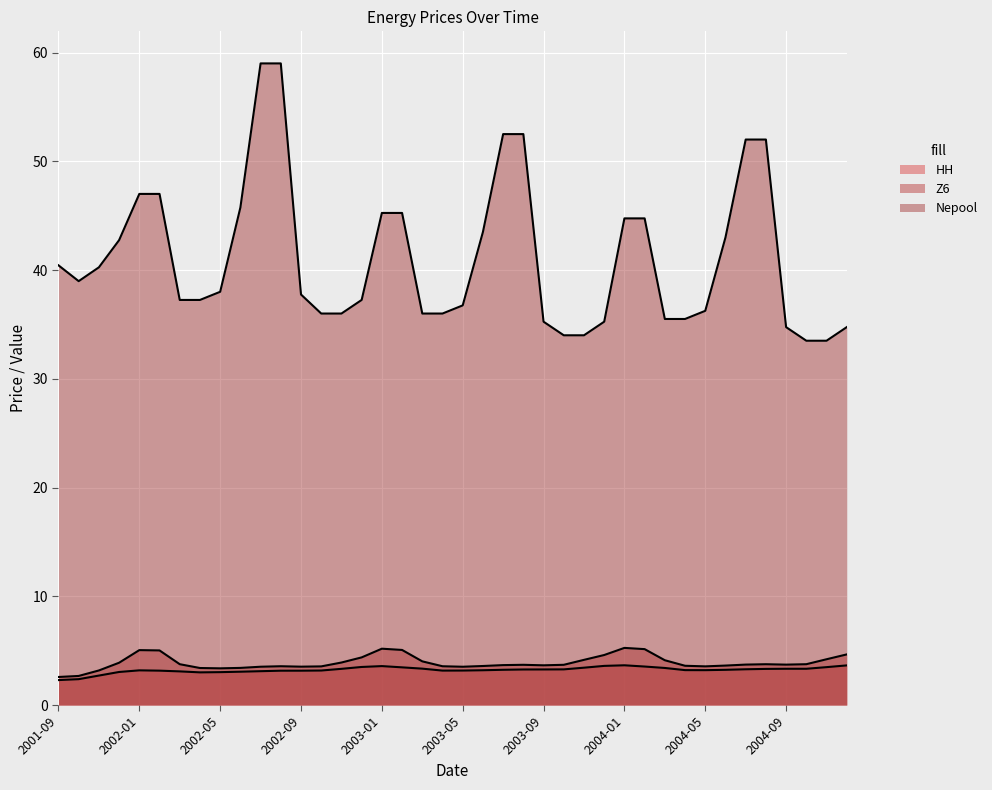

What are all the series names shown in the legend?

HH, Z6, Nepool